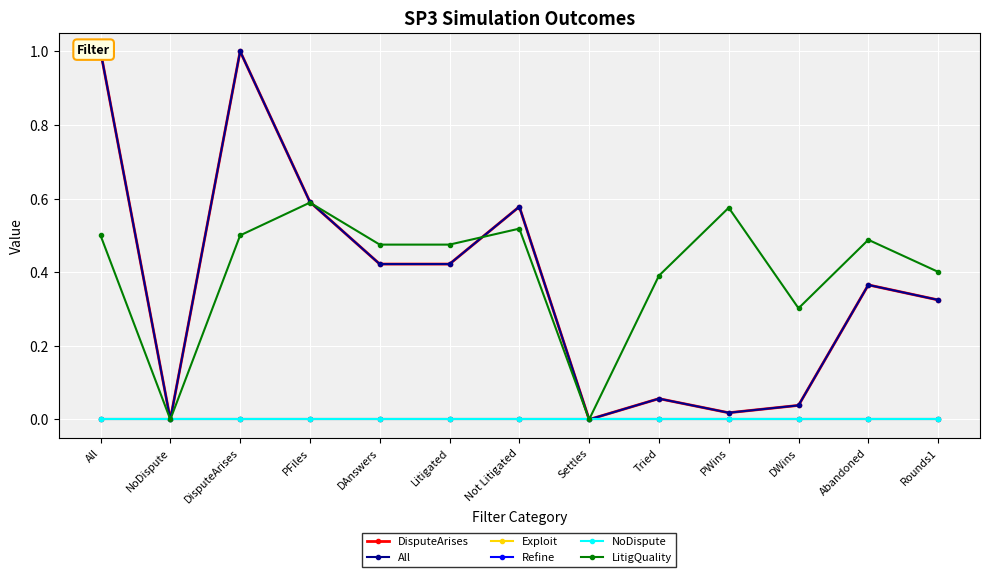

What are all the series names shown in the legend?

DisputeArises, All, Exploit, Refine, NoDispute, LitigQuality